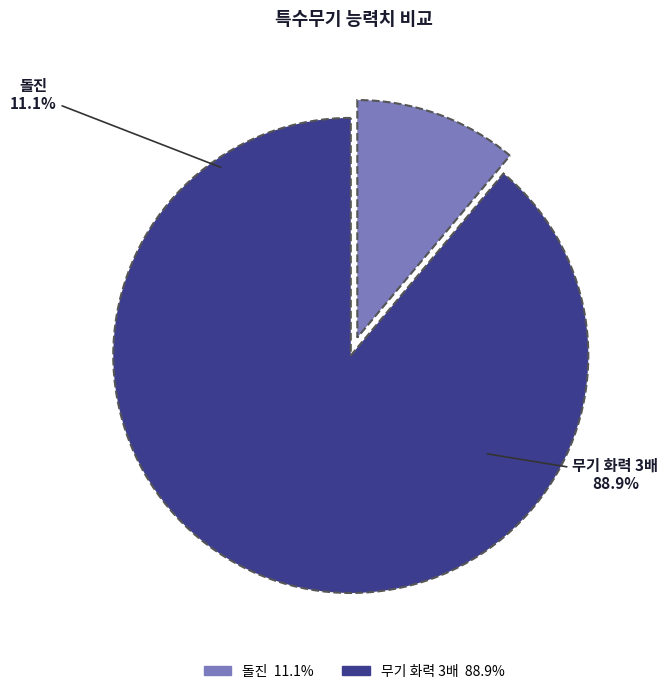

Is it true that 돌진 is 1% of the pie?

False